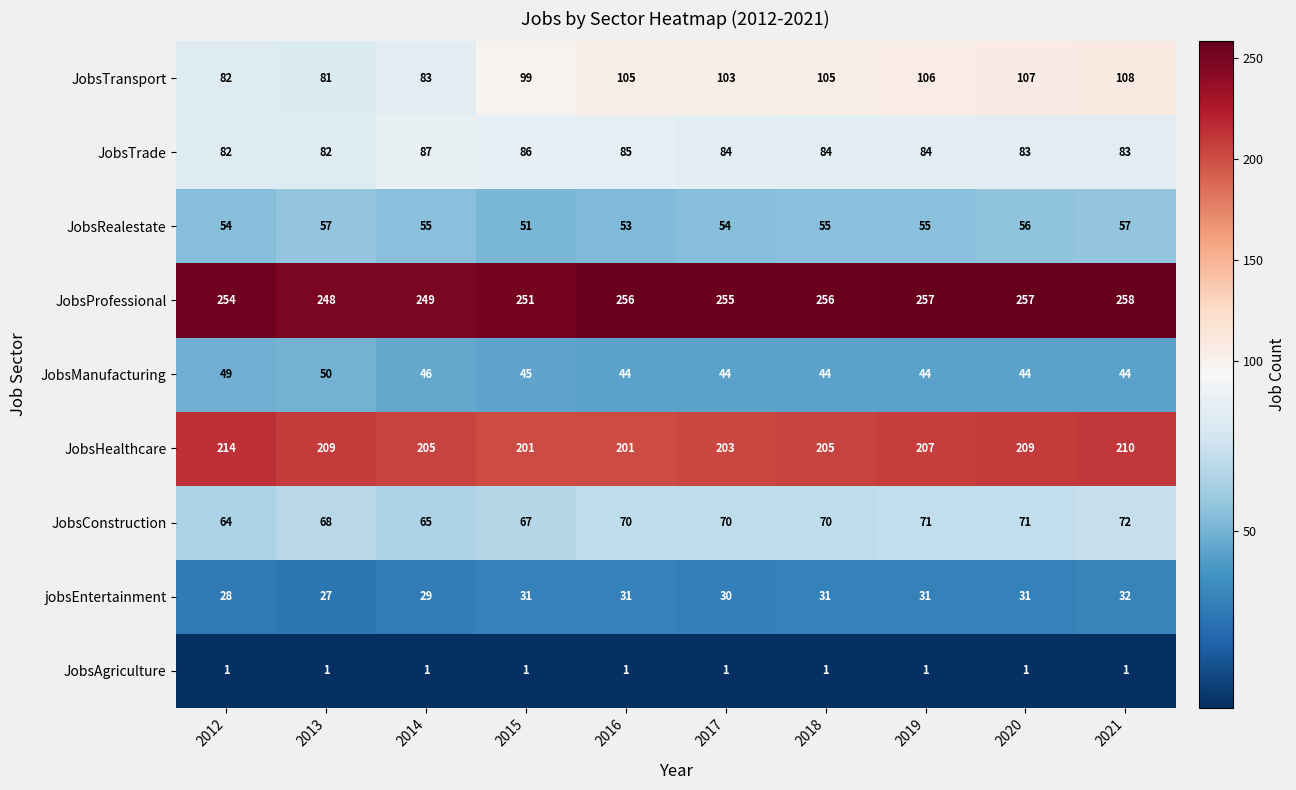

Rank the series by their maximum value, from lowest to highest.

JobsAgriculture, jobsEntertainment, JobsManufacturing, JobsRealestate, JobsConstruction, JobsTrade, JobsTransport, JobsHealthcare, JobsProfessional